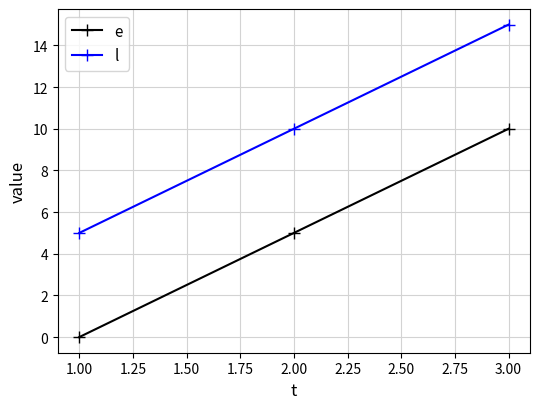

Reading right to left, transcribe all the data shown in this chart.

e: 10	5	0
l: 15	10	5